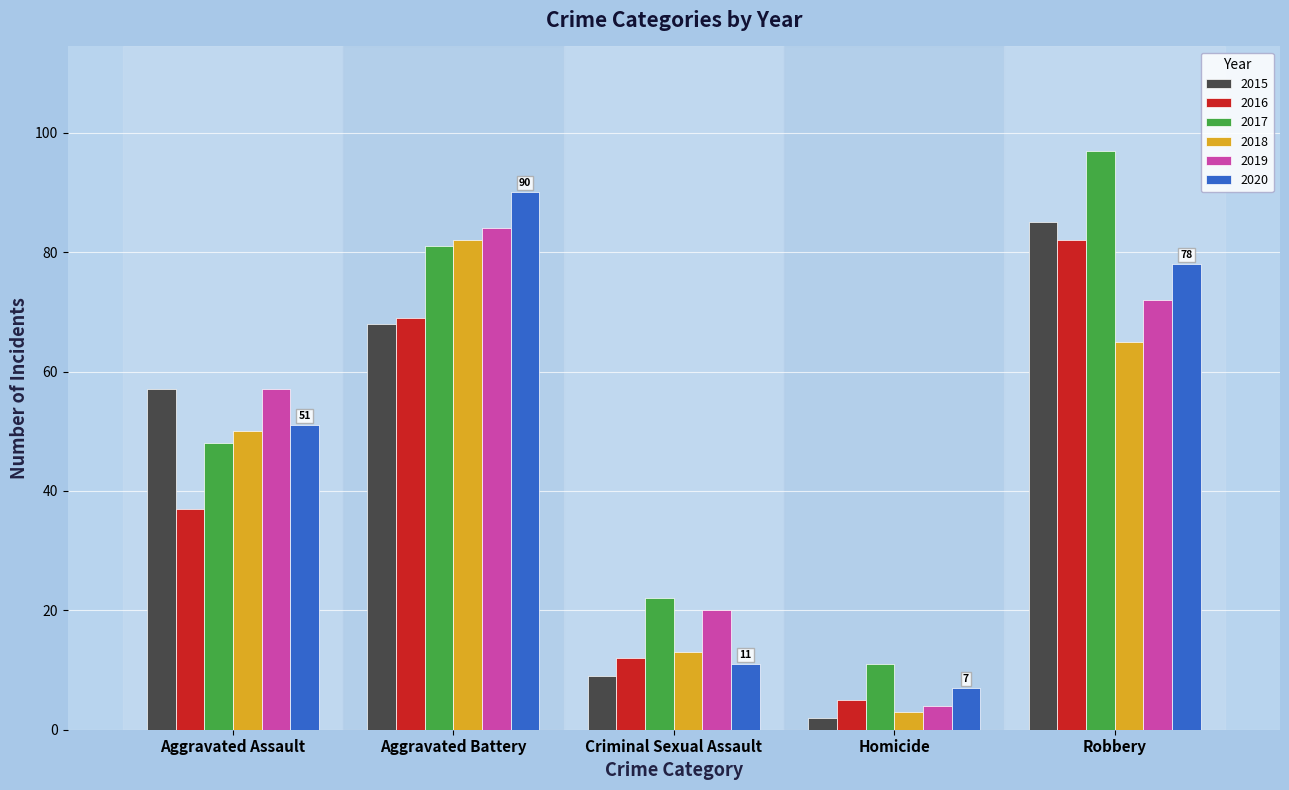

What are all the series names shown in the legend?

2015, 2016, 2017, 2018, 2019, 2020